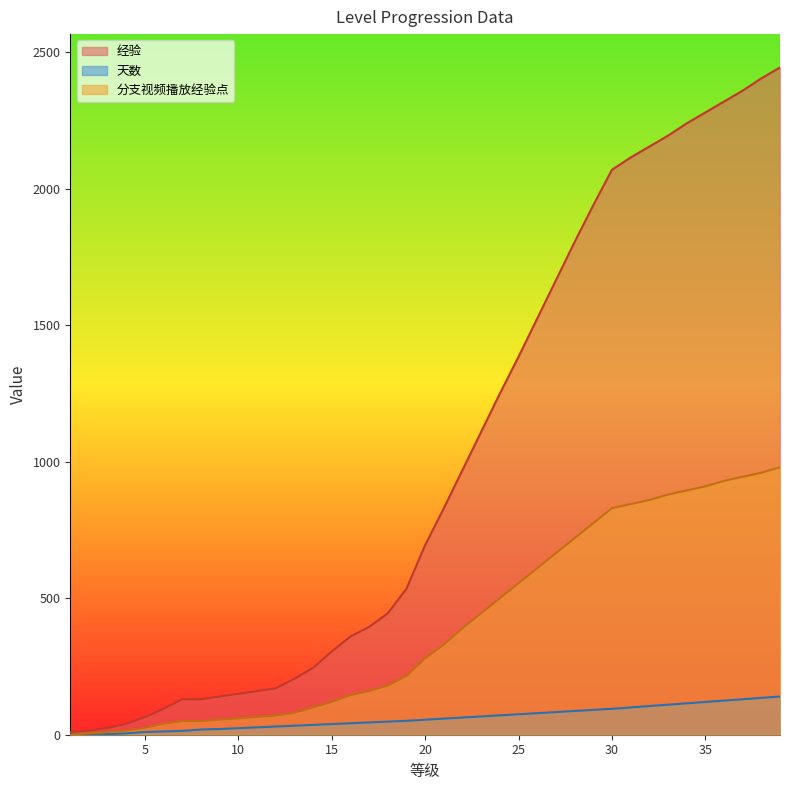

What is the average value of the 分支视频播放经验点 series?

404